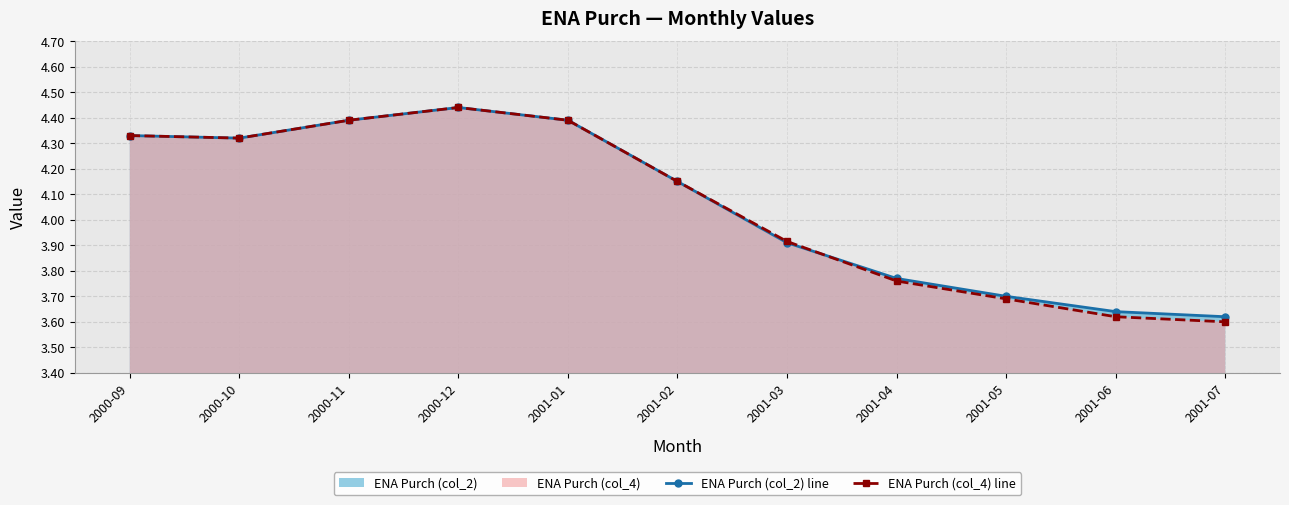

Which label corresponds to the smallest value in the chart?

2001-07